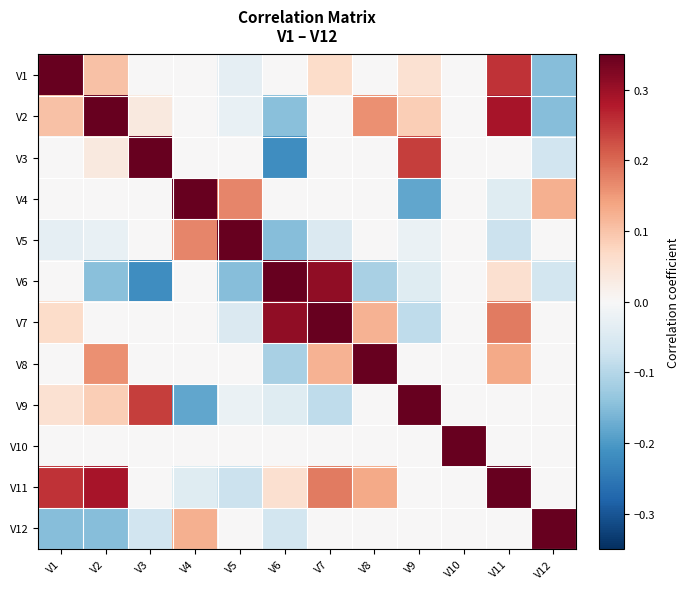

What is the difference between the highest and lowest values at V12?

1.2